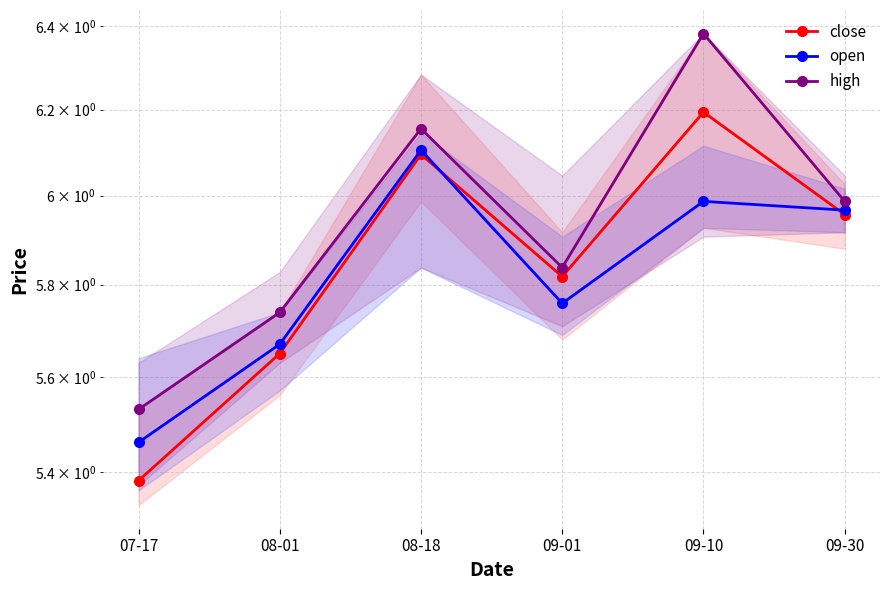

What is the spread (max minus min) of values at 09-01?

0.1